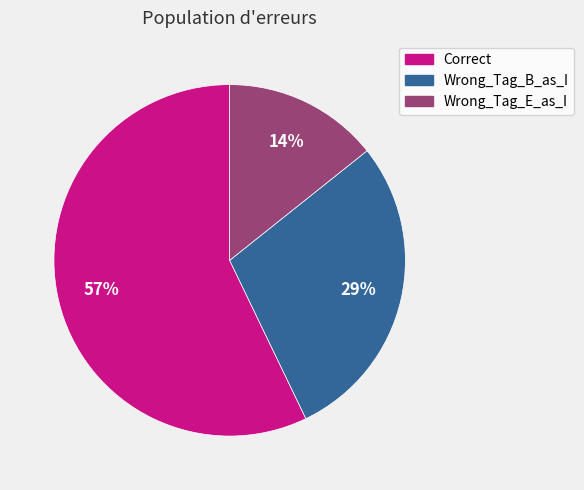

To the nearest percent, what percentage of the pie is Wrong_Tag_E_as_I?

14%